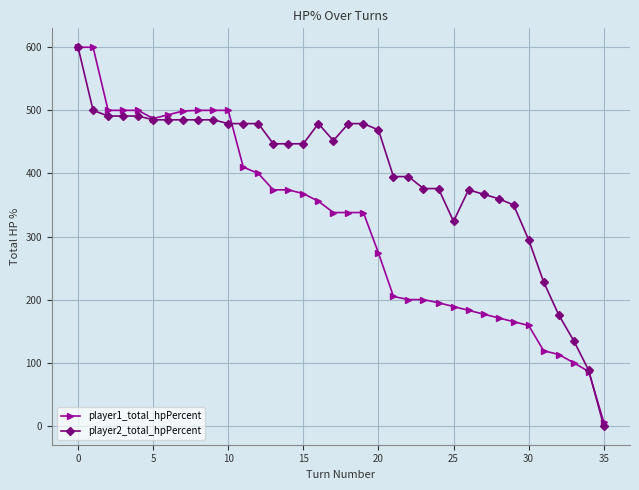

Which series has the largest total across all categories?

player2_total_hpPercent